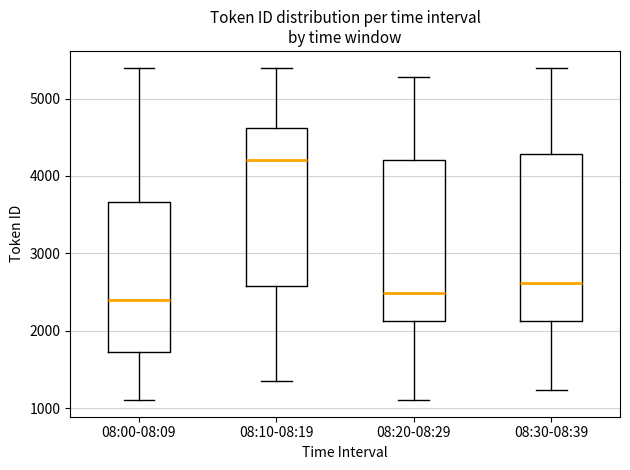

Reading left to right, transcribe this box plot: for each box, give where its median line is, the range the box spans, and where its two whiskers end, as read against the y-axis. The values are not printed on the chart, so give them approximately, as read against the axis.

08:00-08:09: median 2400, box 1700 to 3700, whiskers 1100 to 5400
08:10-08:19: median 4200, box 2600 to 4600, whiskers 1300 to 5400
08:20-08:29: median 2500, box 2100 to 4200, whiskers 1100 to 5300
08:30-08:39: median 2600, box 2100 to 4300, whiskers 1200 to 5400